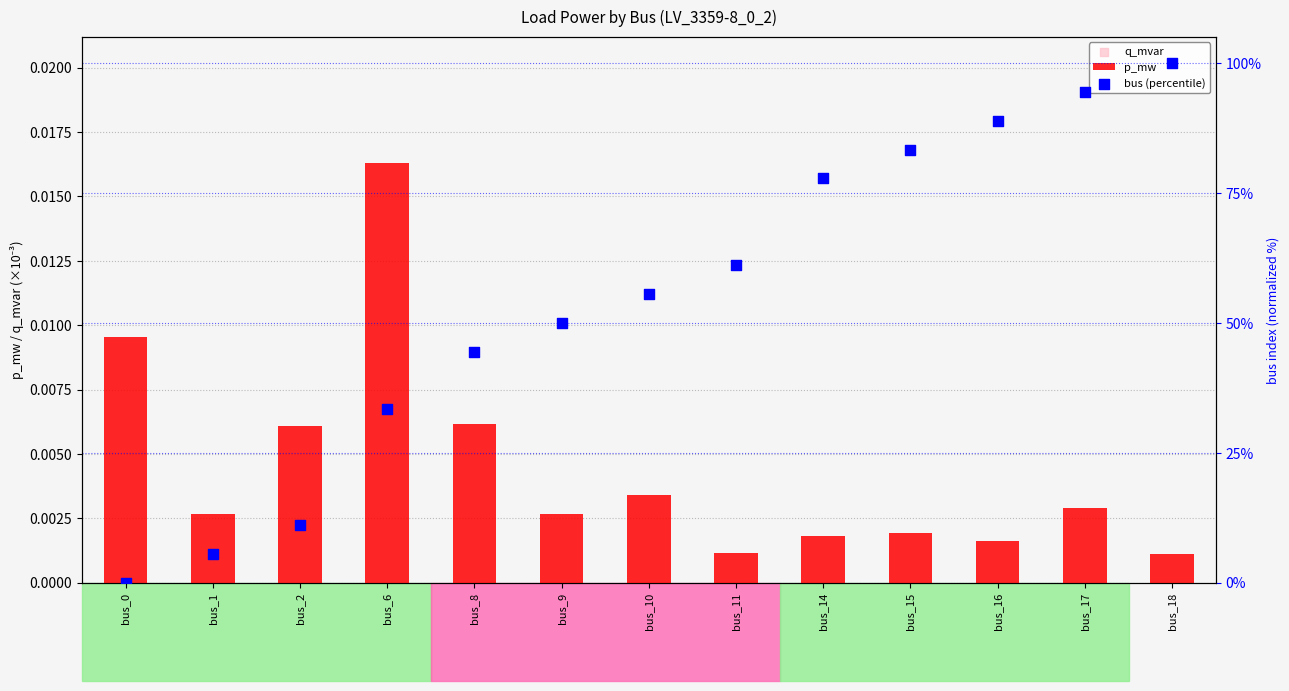

Which series reaches the minimum Y coordinate?

bus (percentile)